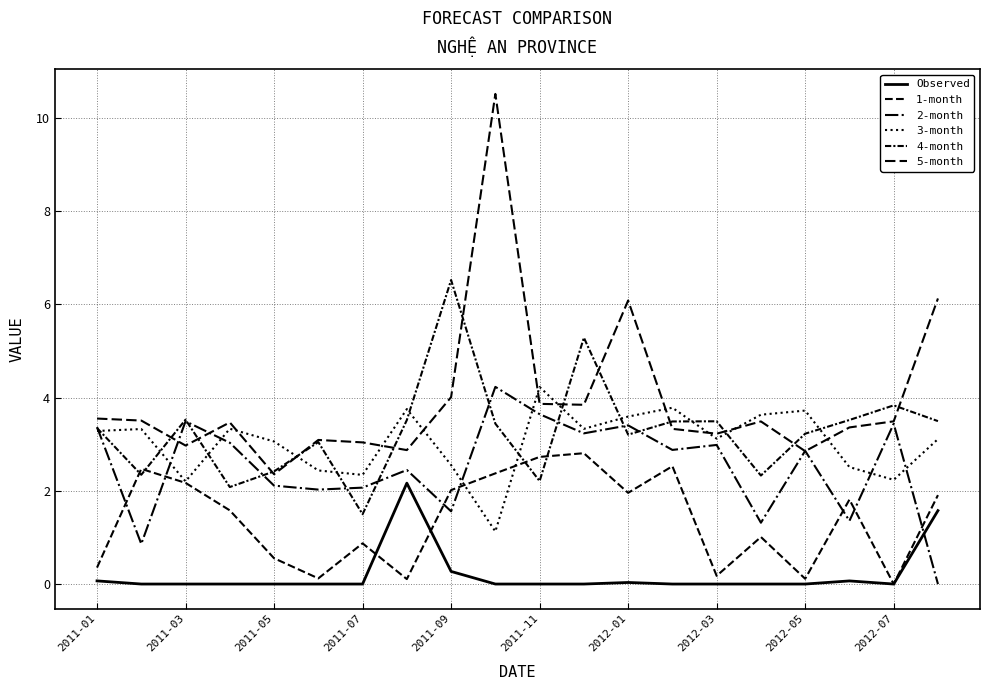

In 4-month, how many points are lower than both neighbors (excluding endpoints)?

6